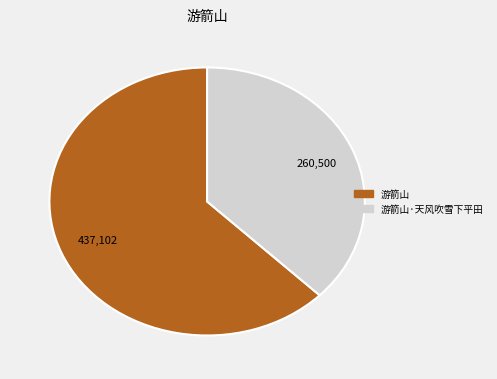

Does any single category account for the majority?

Yes